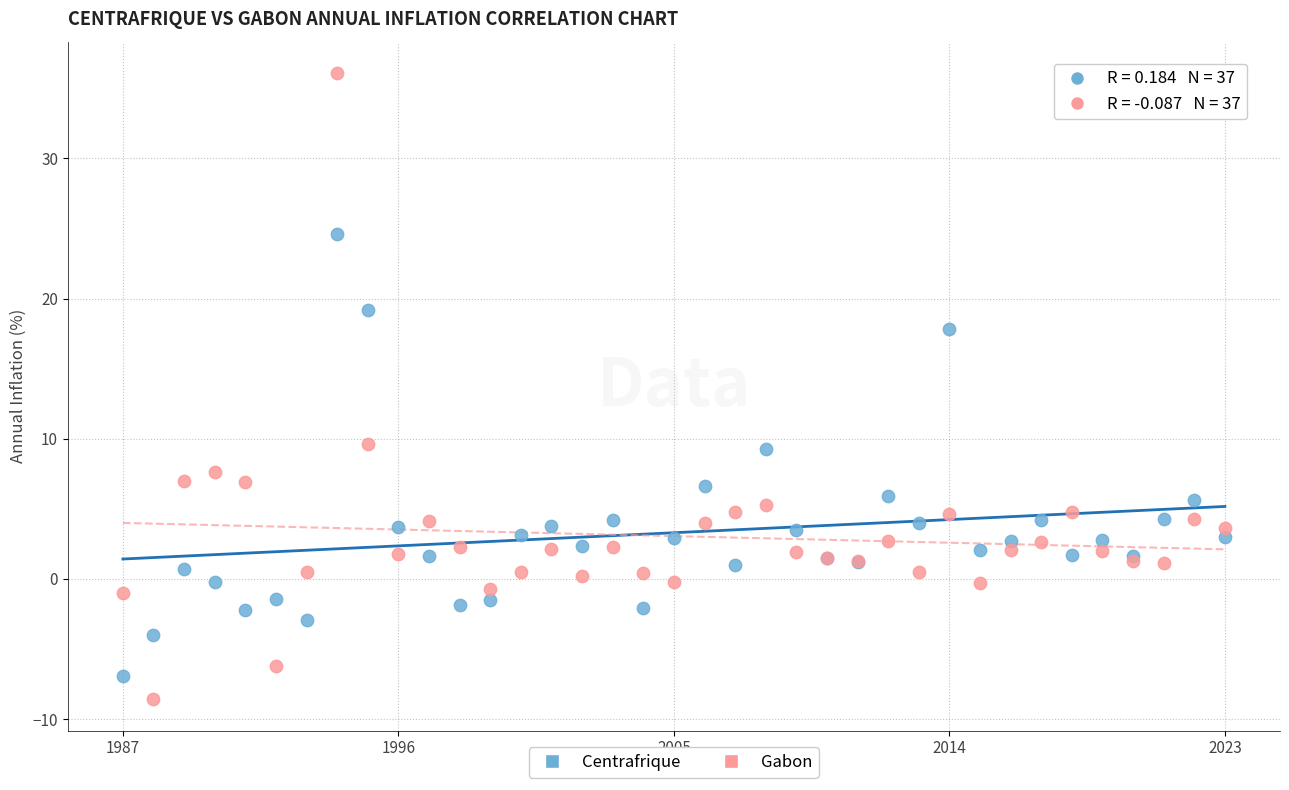

What are all the series names shown in the legend?

Centrafrique, Gabon